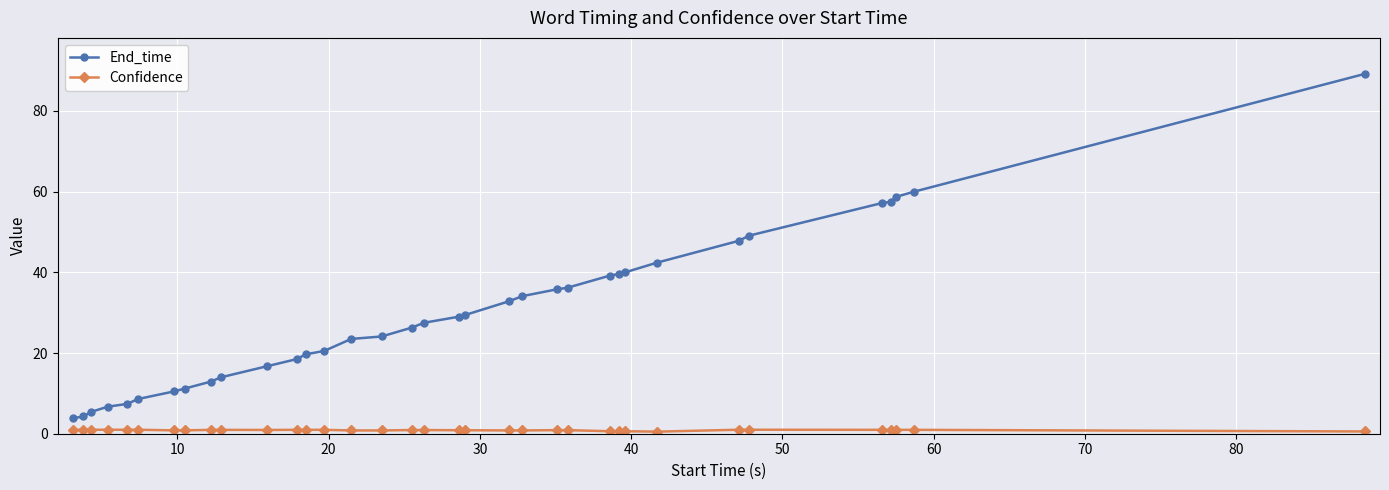

What is the difference between the maximum and minimum values in the End_time series?

85.4